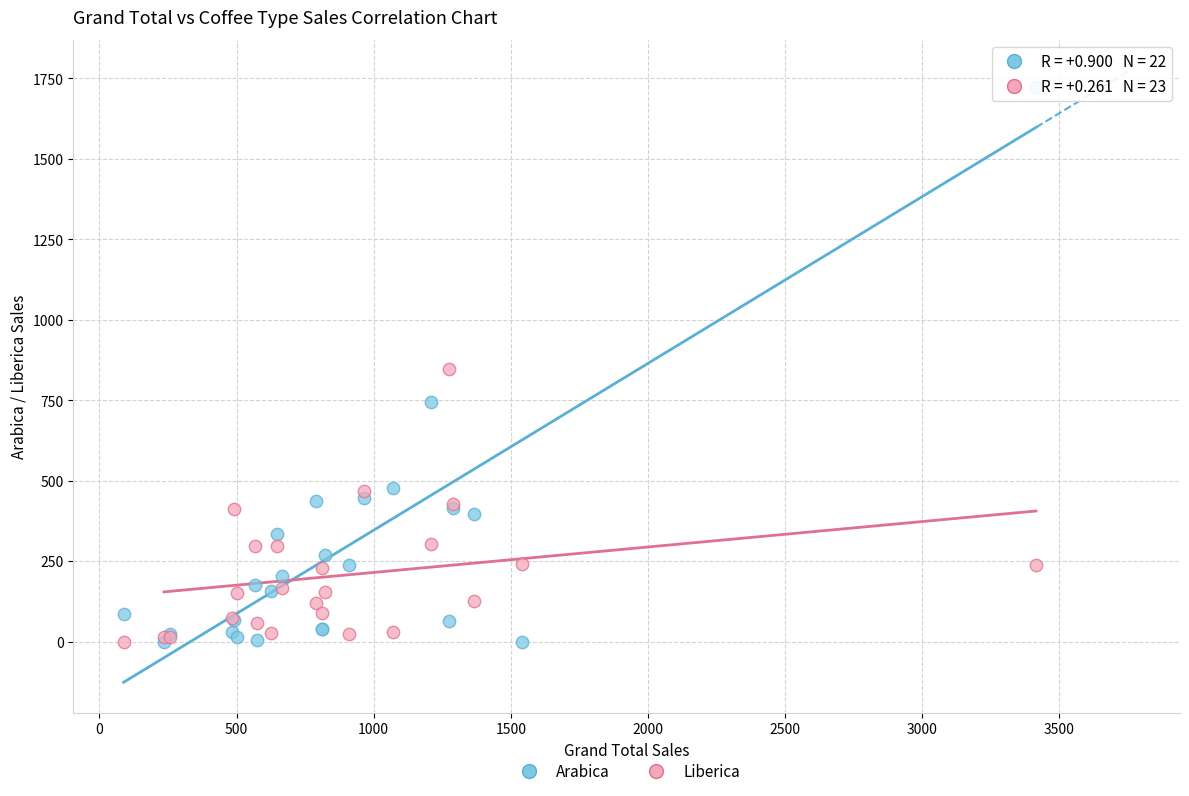

What is the X range (max minus min) for the scatter plot?

3327.7